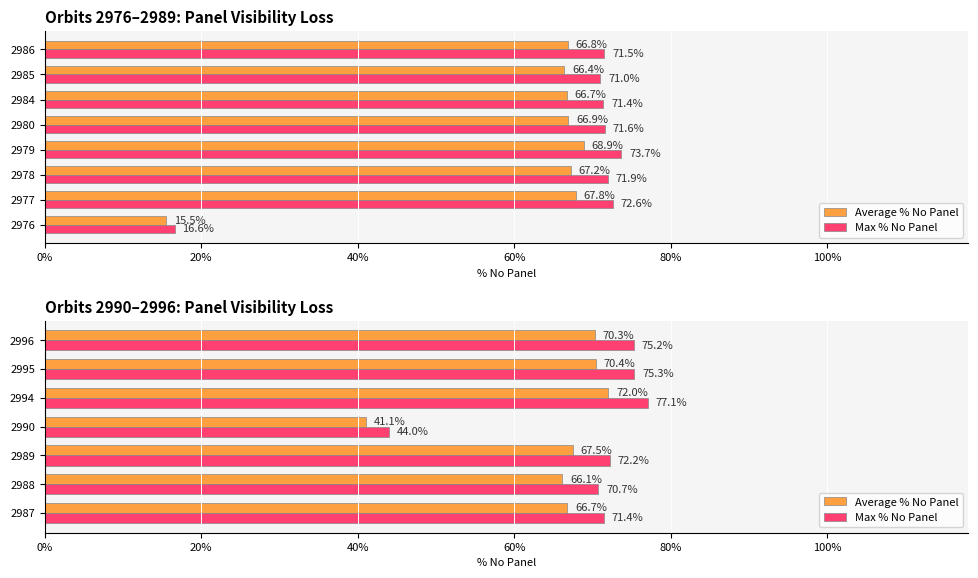

List the series in order of their peak value, highest first.

Max % No Panel, Average % No Panel